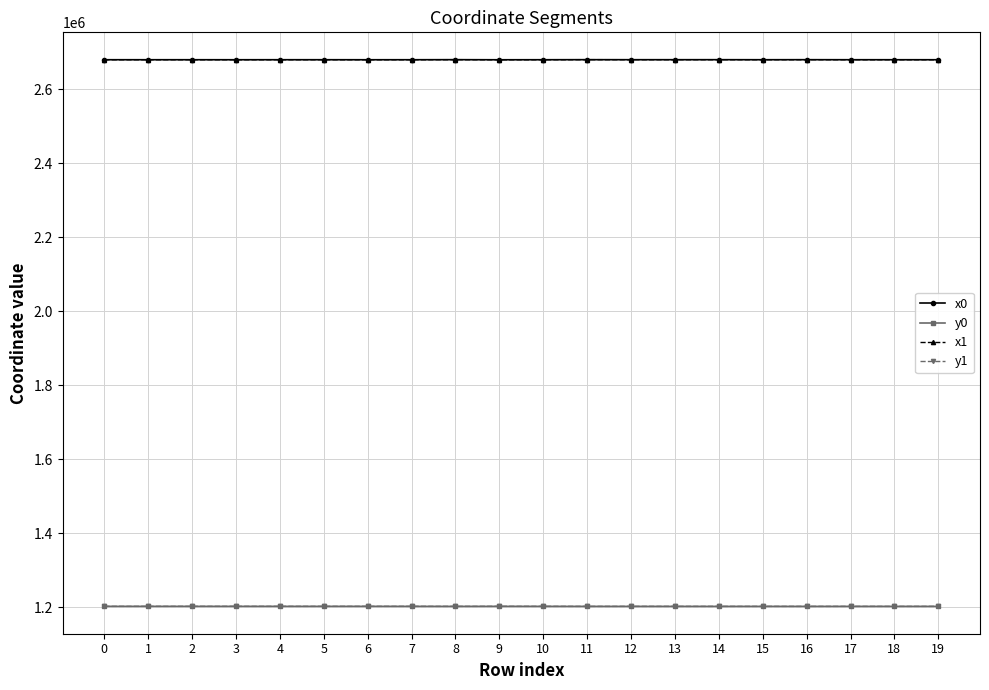

What is the total value across all series at 2?

7762597.2